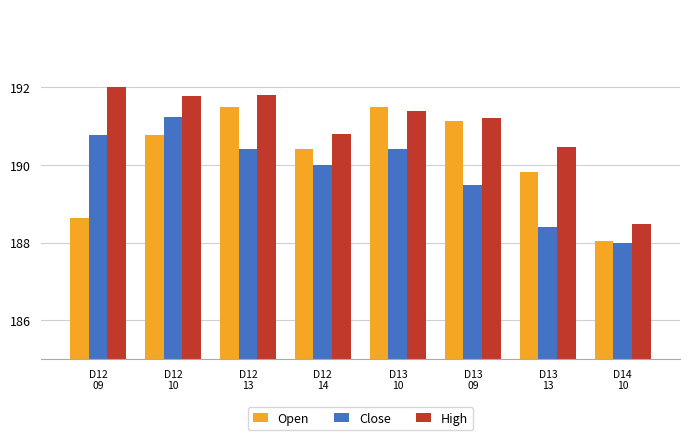

At D12
14, list the series in order from smallest to largest.

Close, Open, High